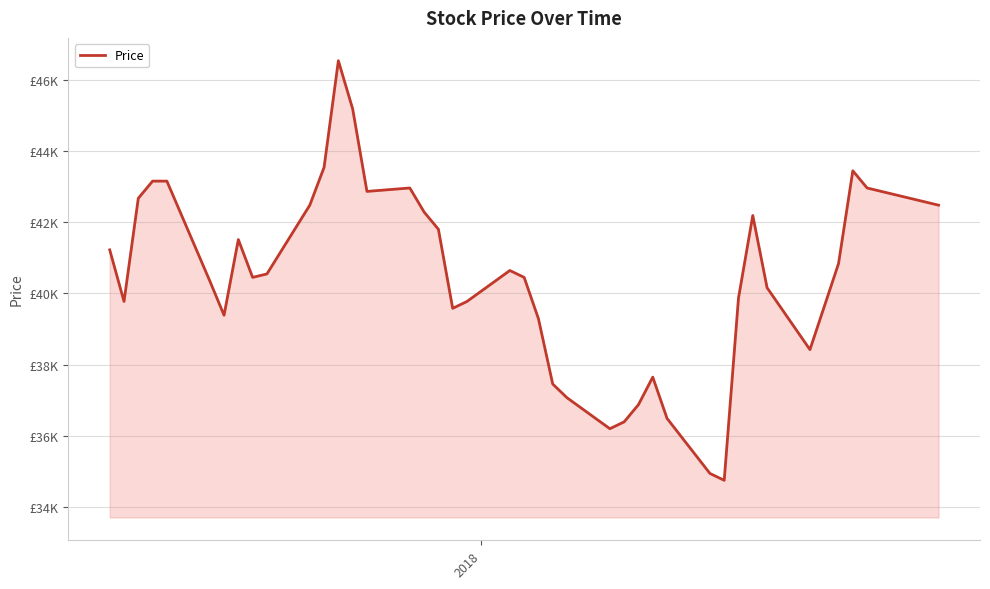

Does the chart have visible grid lines?

Yes